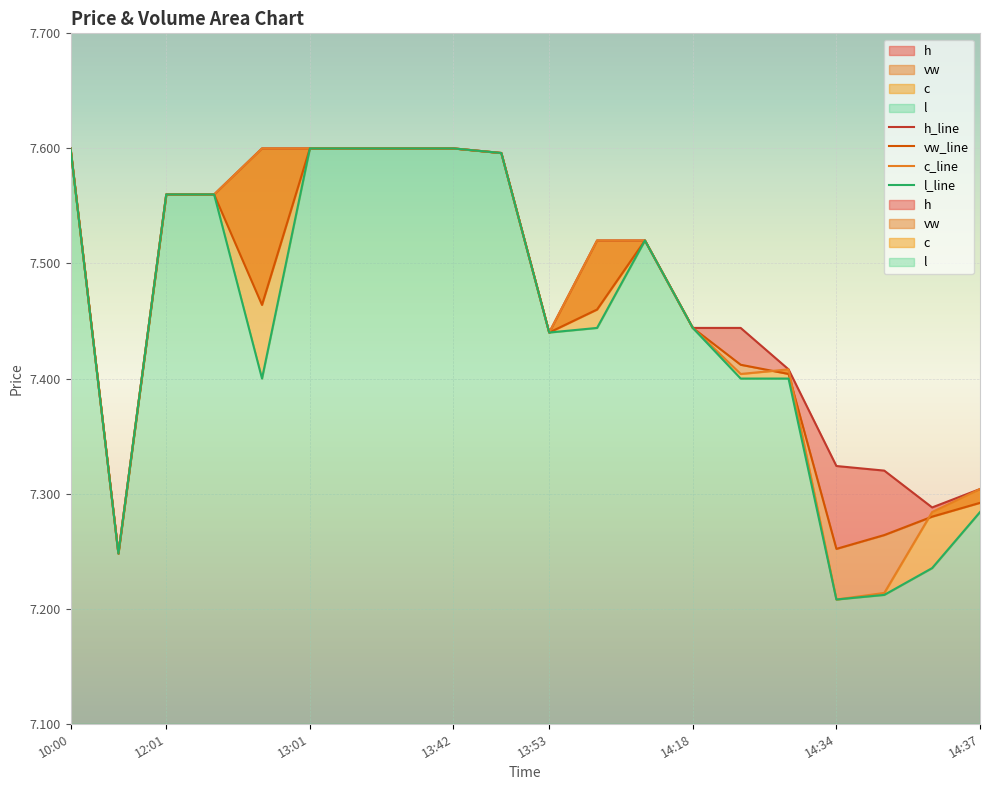

In l, how many points are higher than both neighbors (excluding endpoints)?

1